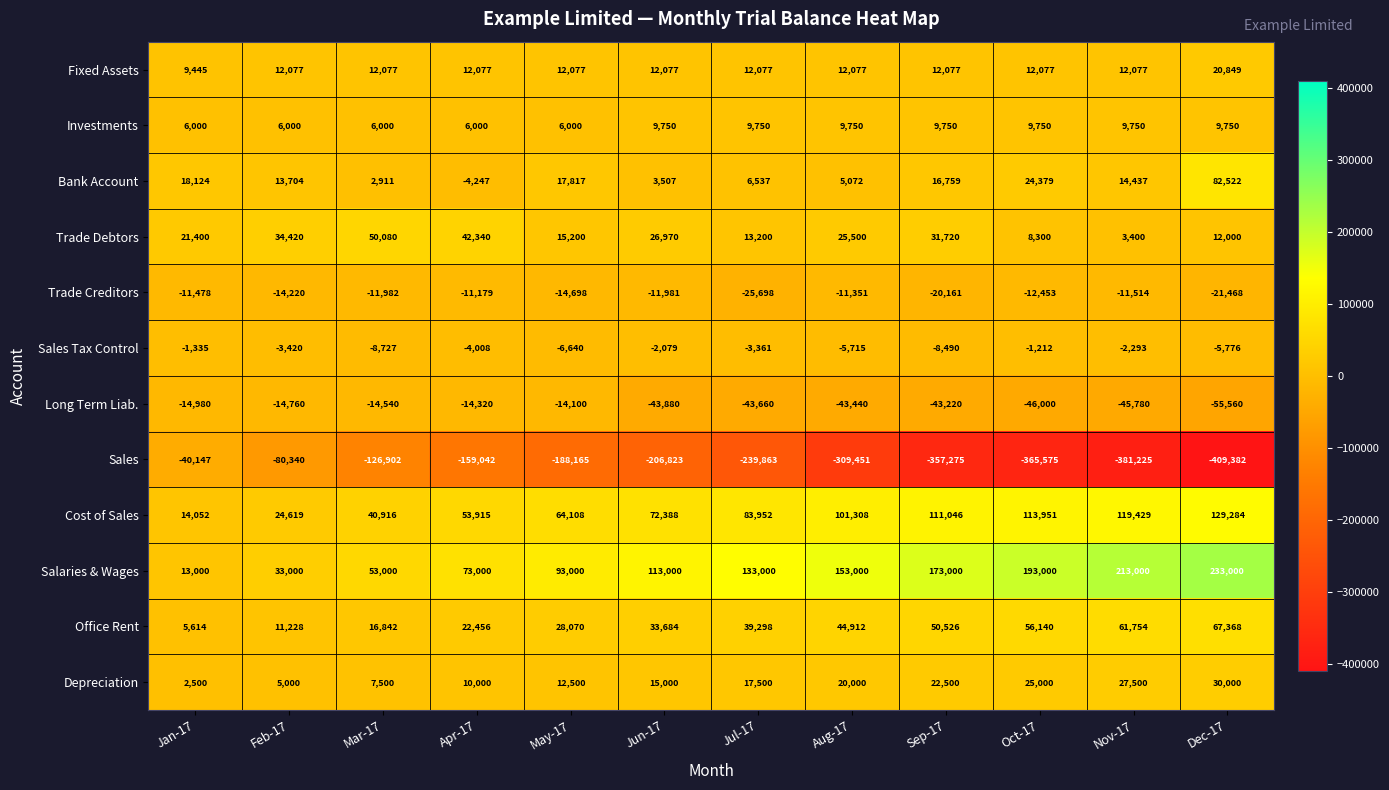

The value of Trade Debtors at Jun-17 is 26970. True or false?

True